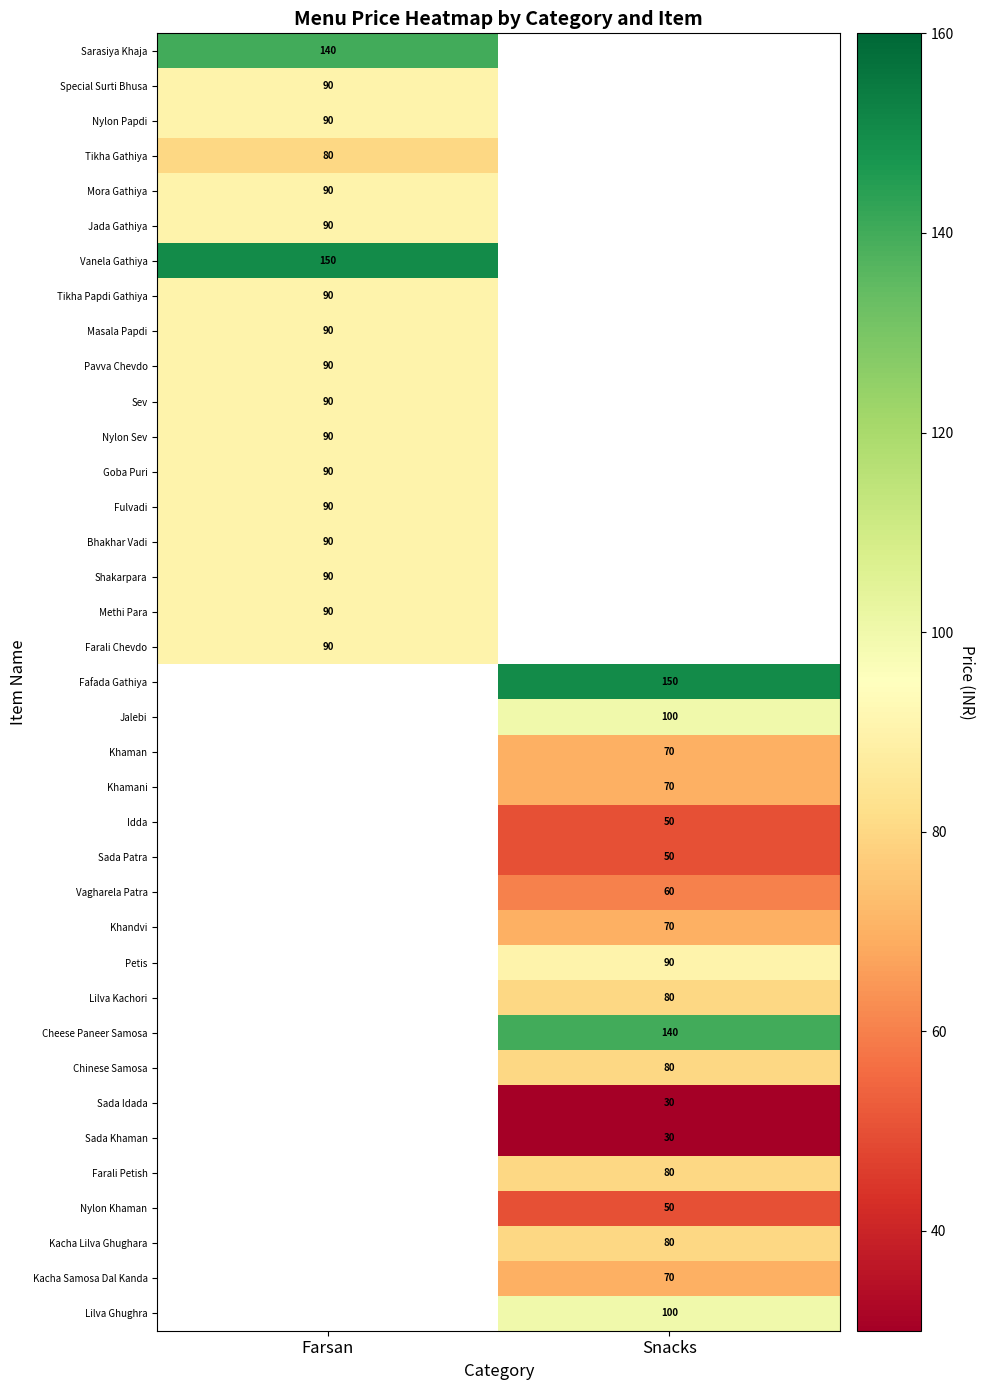

The Goba Puri series shows 54 at Farsan. True or false?

False